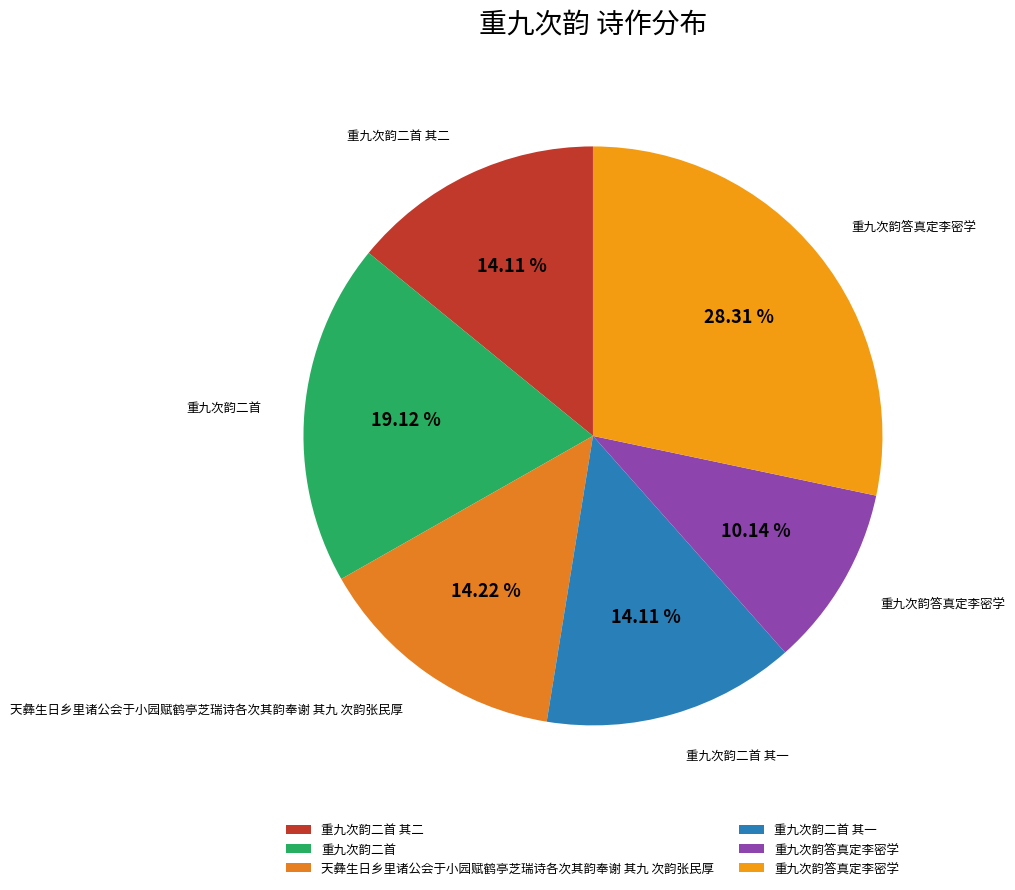

How many segments does this pie chart have?

6